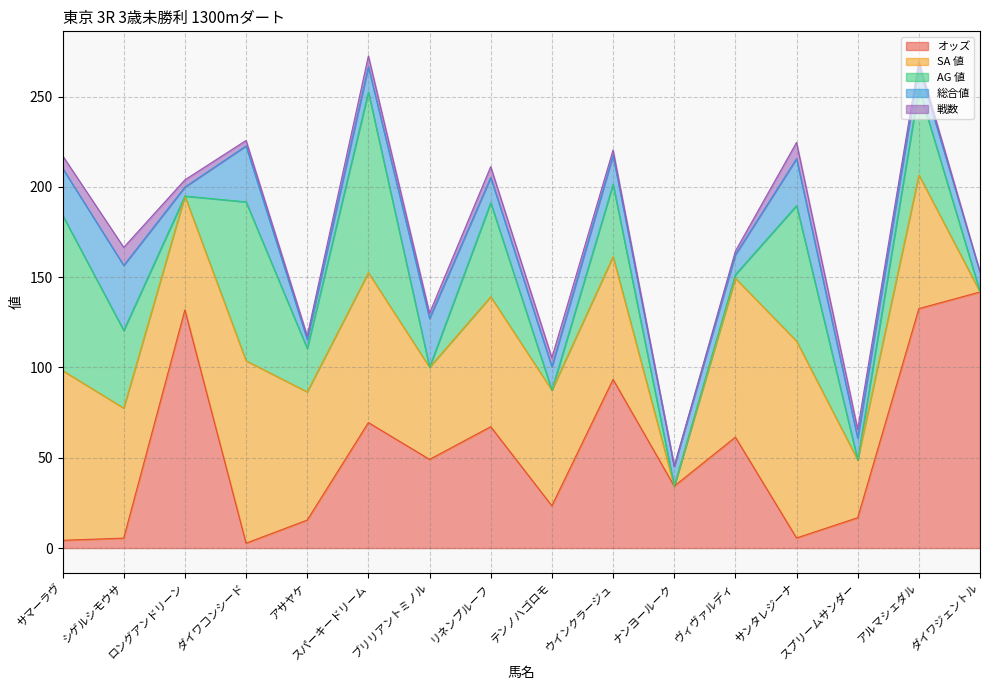

Which label corresponds to the smallest value in the chart?

ナンヨールーク